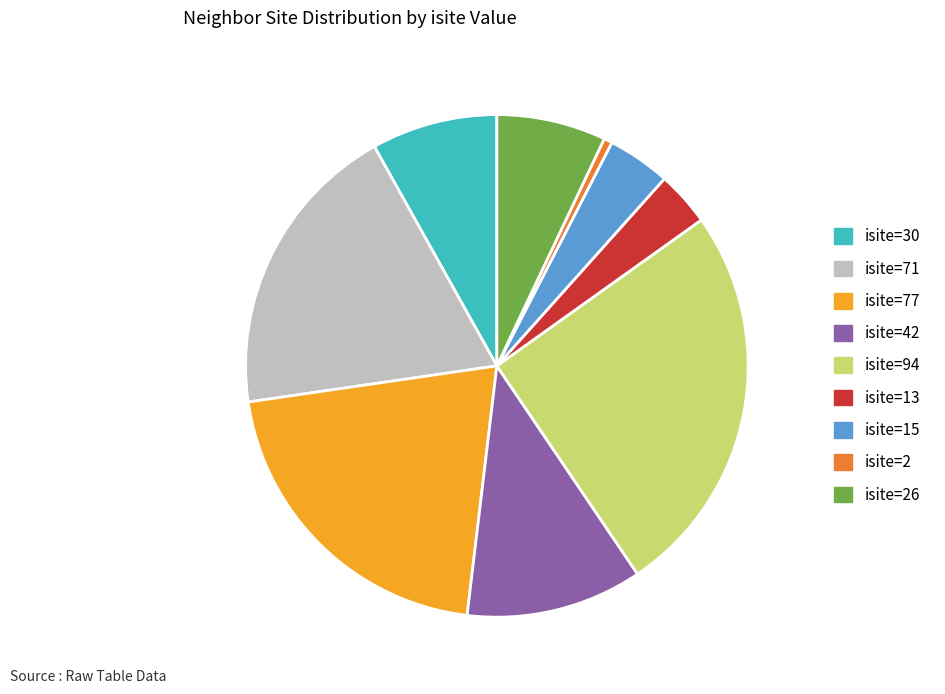

Combined, do isite=2 and isite=13 account for over 50%?

No